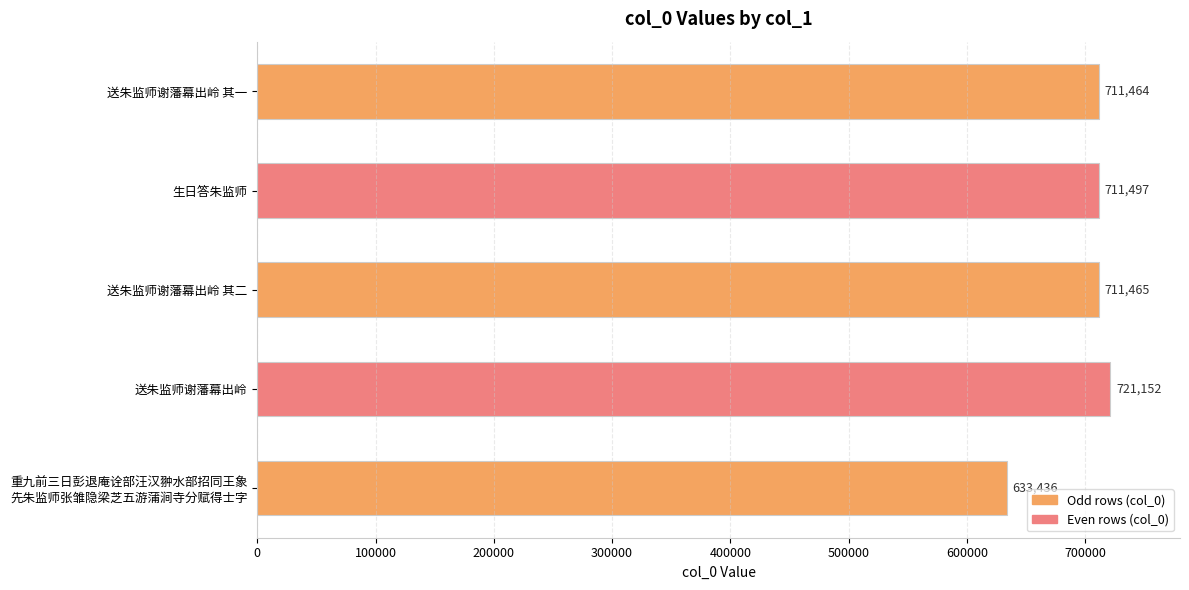

At which label is the value closest to 677294?

送朱监师谢藩幕出岭 其一